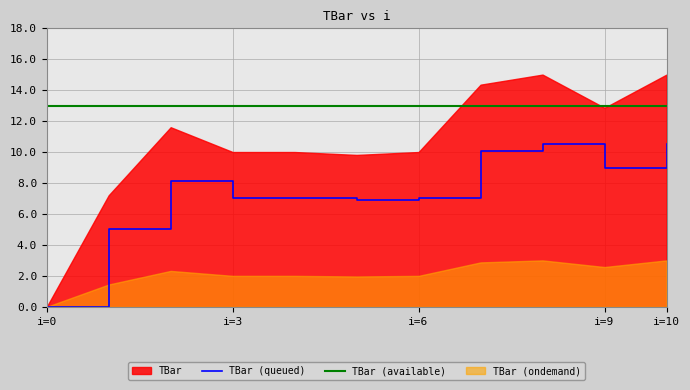

At which label is the value closest to 5?

1